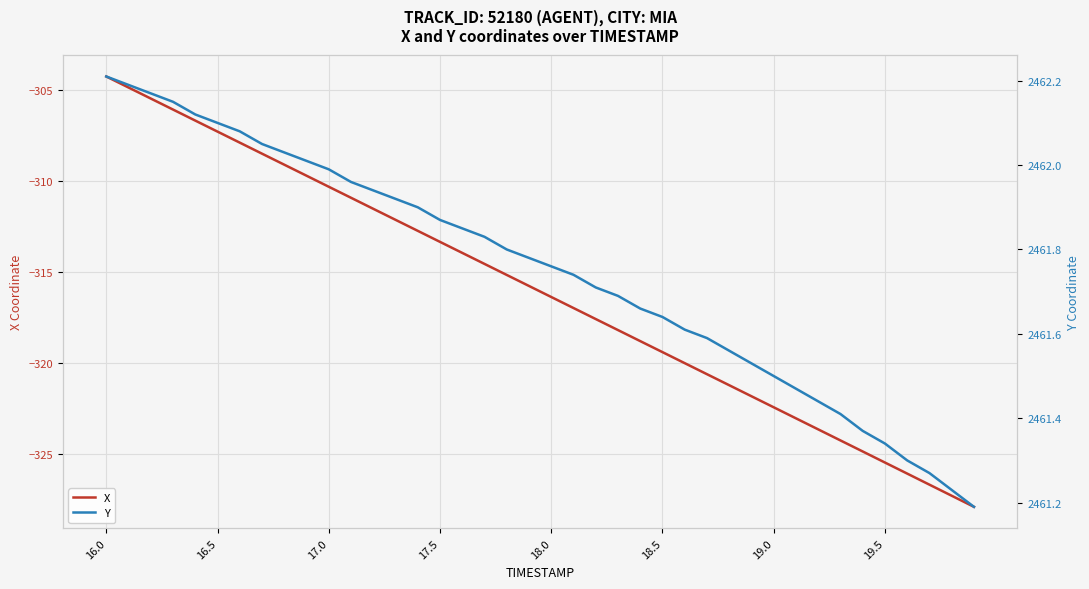

What is the highest value of the X series?

-304.3